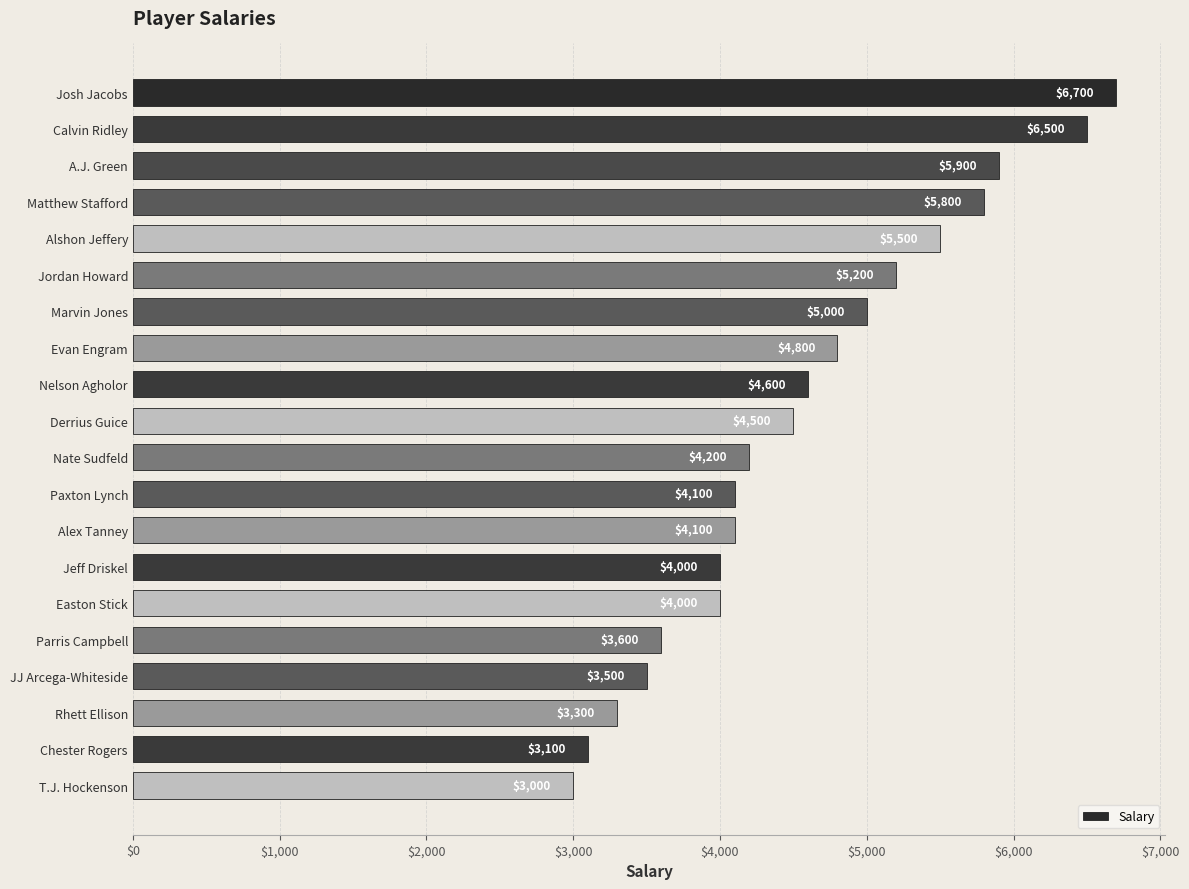

The chart shows a value of 2881 at Jordan Howard. True or false?

False